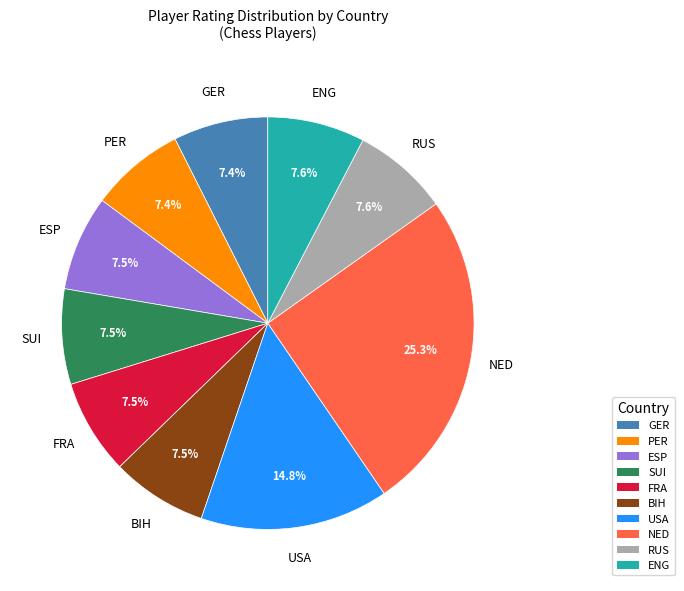

Is there any slice that represents more than half of the pie?

No